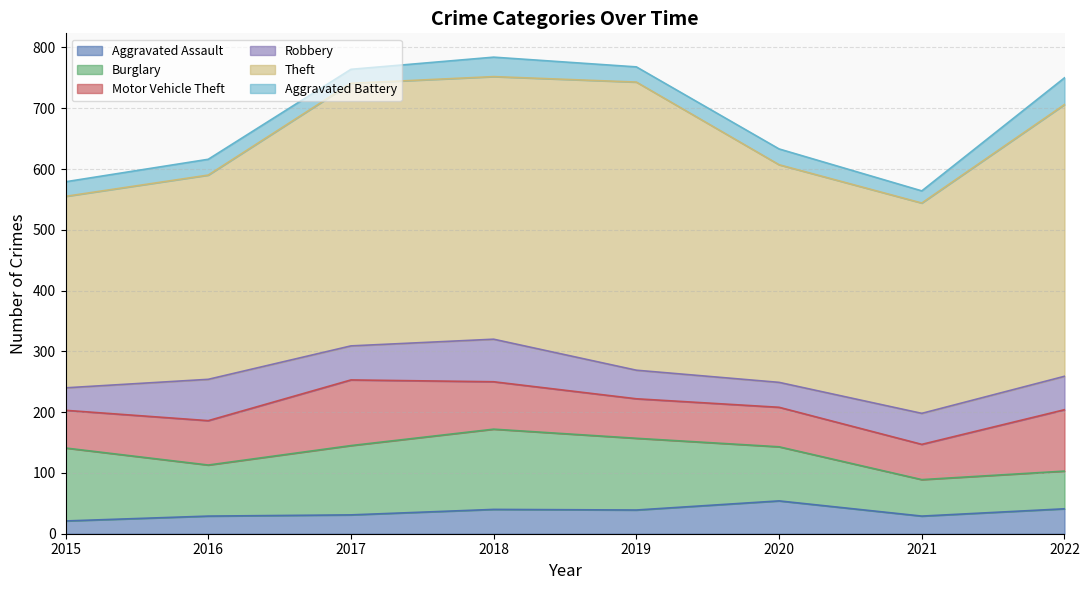

What is the minimum value shown in the chart?

20